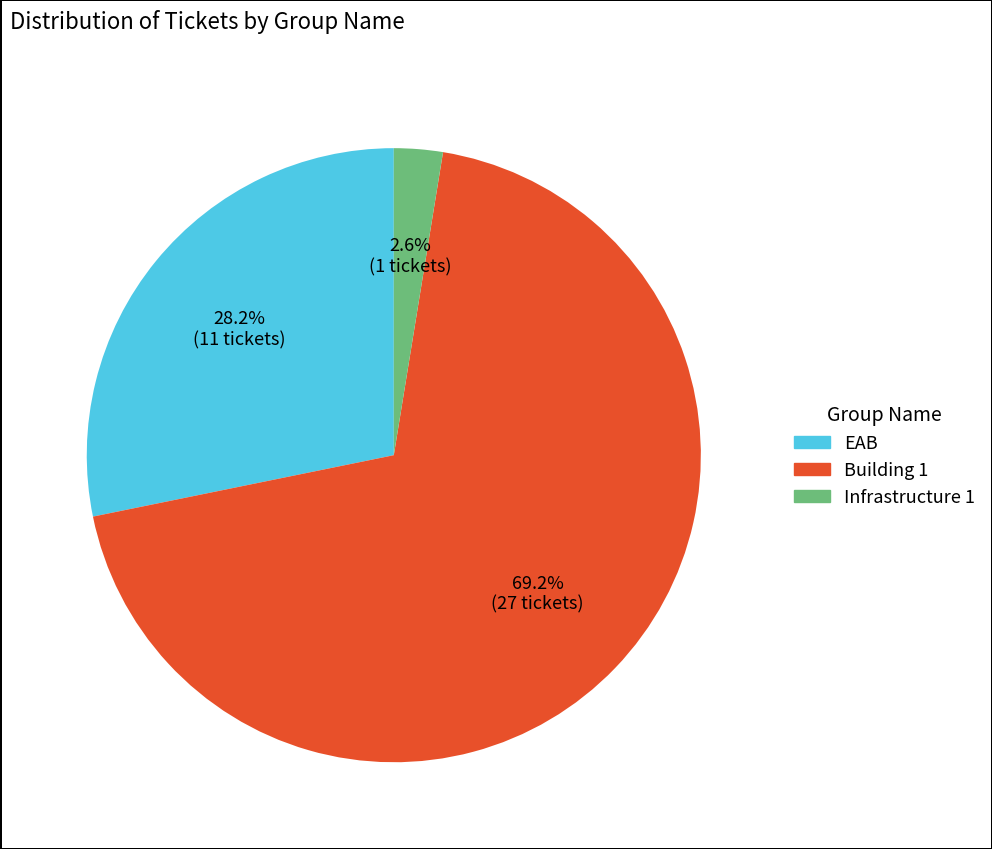

What is the total percentage of Building 1 and EAB?

97.4%